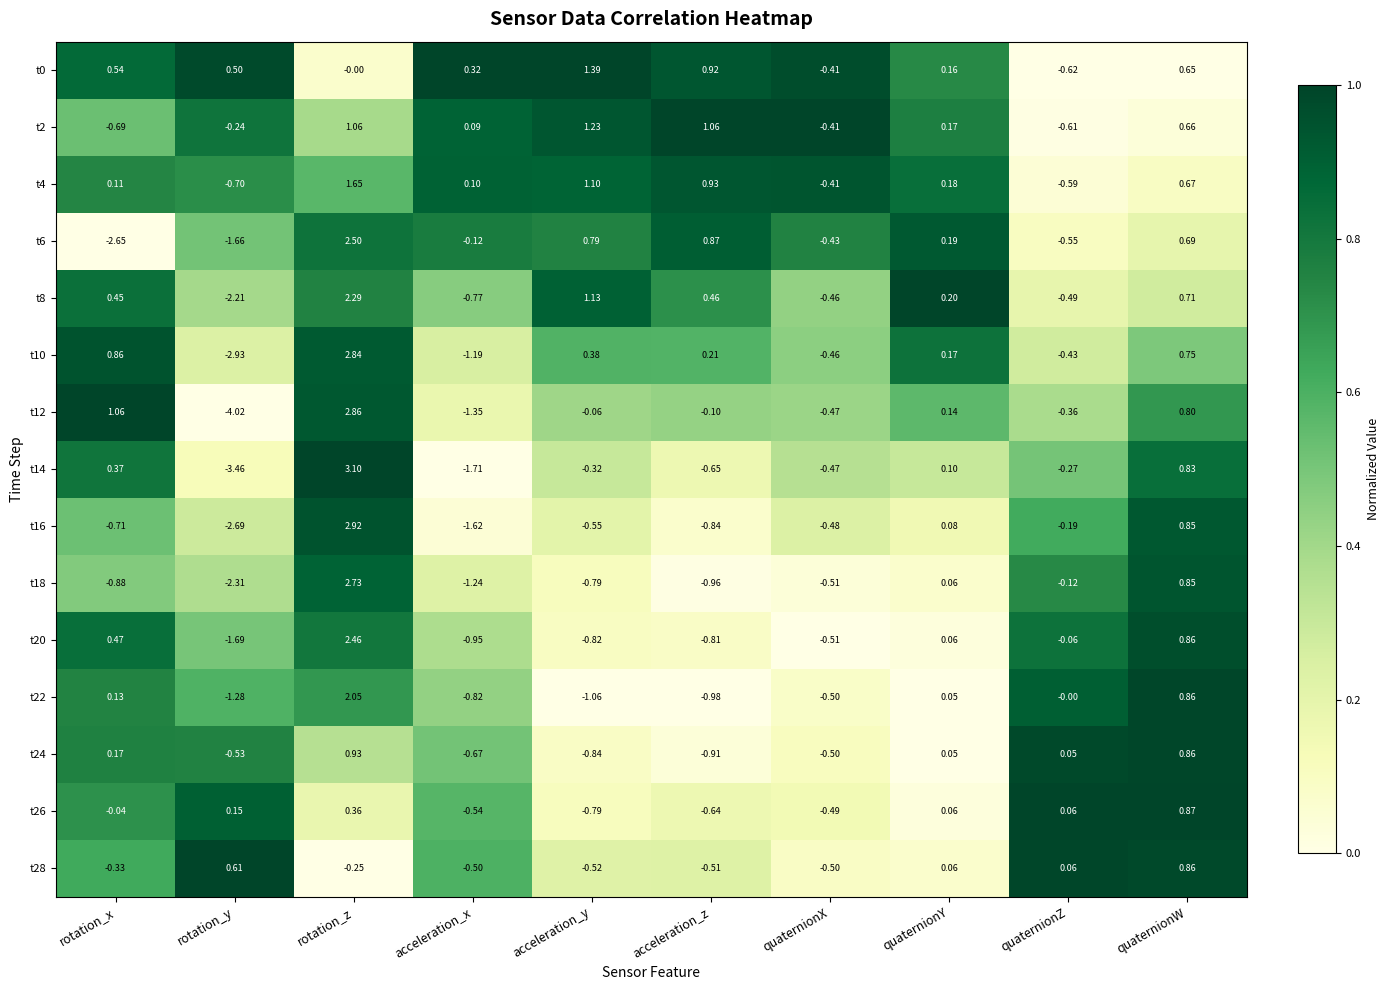

Rank the categories by t22 value from highest to lowest.

rotation_z, quaternionW, rotation_x, quaternionY, quaternionZ, quaternionX, acceleration_x, acceleration_z, acceleration_y, rotation_y